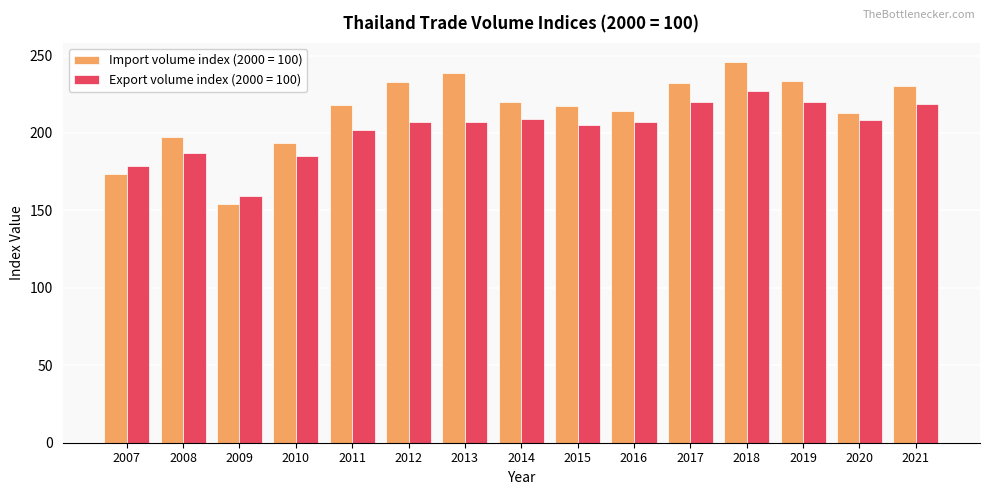

At 2009, list the series in order from smallest to largest.

Import volume index (2000 = 100), Export volume index (2000 = 100)